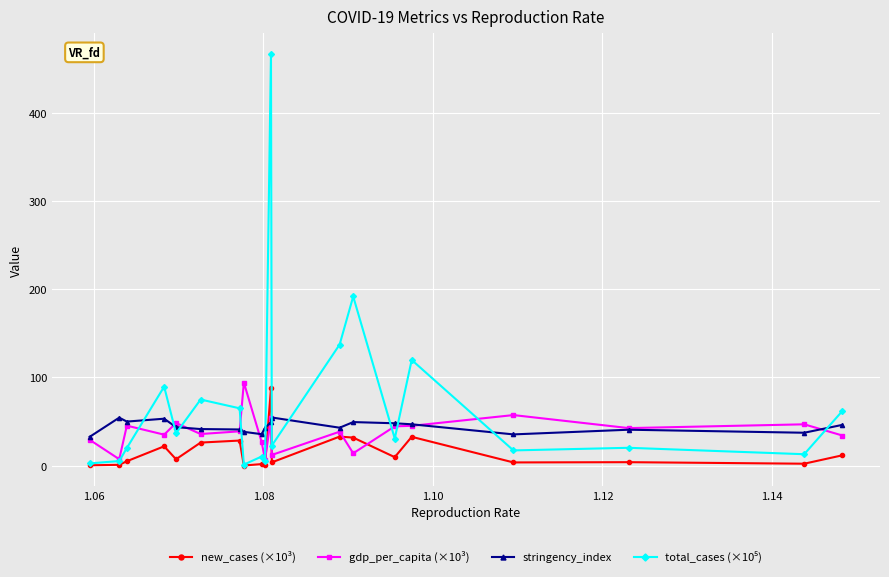

What is the value of the gdp_per_capita (×10³) point at the 15th from the left?

44.6